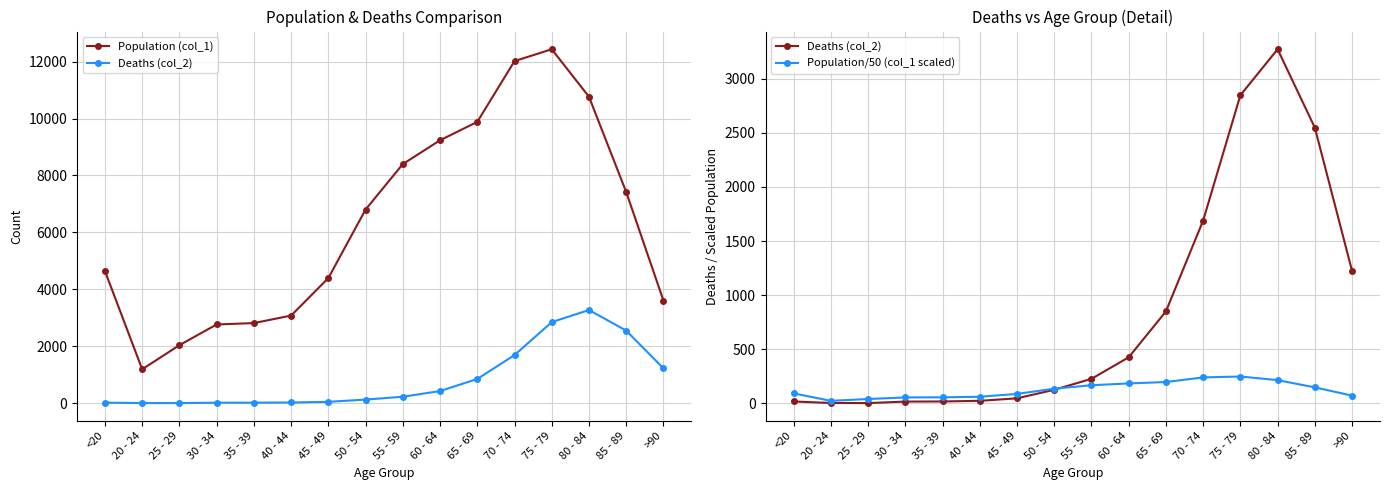

What is the label of the 16th point from the left?

>90